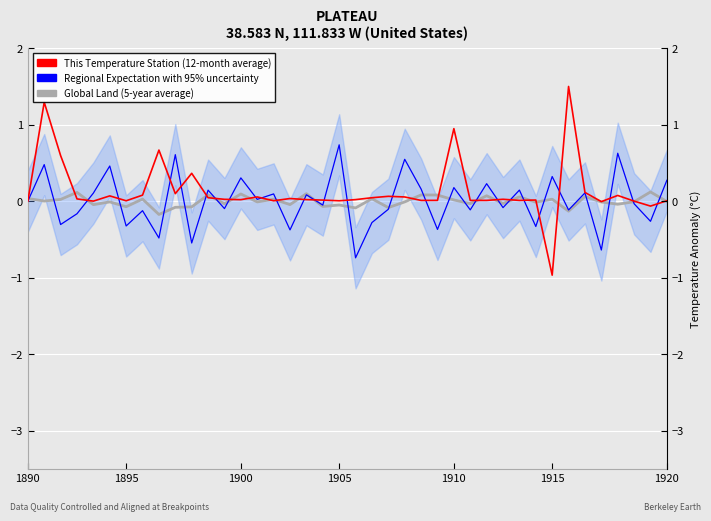

Which series changed the most between 27 and 38?

Global Land (5-year average)